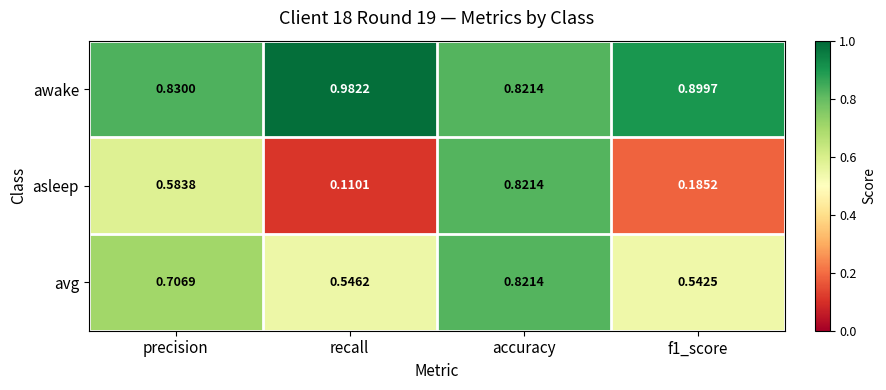

Where is awake nearest to the value 0?

accuracy